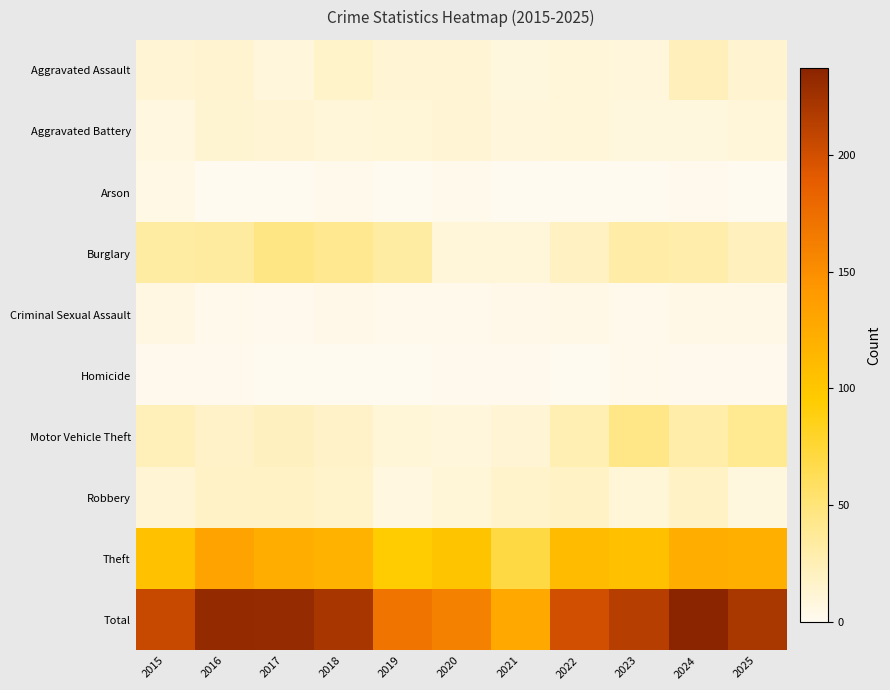

What is the difference between the highest and lowest values at 2018?

222